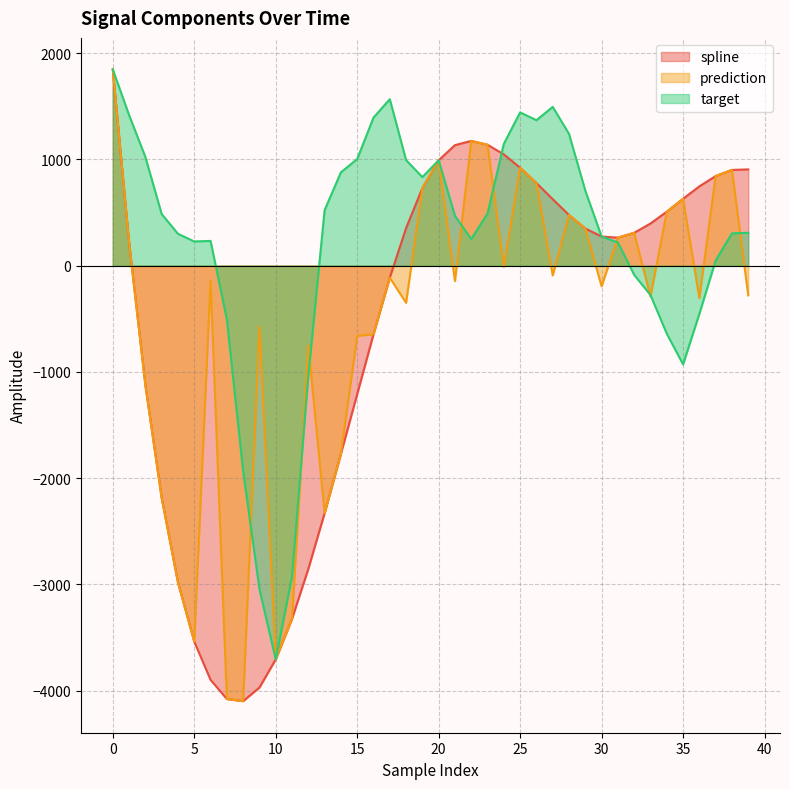

Reading left to right, what are all the values shown in this chart?

spline: 1845.9	217.5	-1125.9	-2187.1	-2982.0	-3539.8	-3899.5	-4079.7	-4099.9	-3971.8	-3706.9	-3324.6	-2855.8	-2330.1	-1771.9	-1210.2	-646.4	-113.3	352.5	729.6	991.4	1133.5	1173.4	1137.0	1046.5	921.2	776.9	625.0	475.9	348.9	273.1	262.7	308.4	395.8	507.1	628.6	745.4	842.4	900.4	905.3
prediction: 1845.9	217.5	-1125.9	-2187.1	-2982.0	-3539.8	-142.6	-4079.7	-4099.9	-572.4	-3706.9	-3324.6	-751.6	-2330.1	-1771.9	-662.0	-646.4	-113.3	-350.6	729.6	991.4	-145.9	1173.4	1137.0	-10.7	921.2	776.9	-92.7	475.9	348.9	-194.7	262.7	308.4	-291.5	507.1	628.6	-305.4	842.4	900.4	-280.3
target: 1845.9	1416.3	1022.1	485.0	299.0	227.0	232.0	-507.5	-1934.8	-3045.9	-3706.9	-2927.8	-1036.1	522.2	877.6	1002.8	1392.6	1566.0	993.1	832.7	991.4	468.0	249.7	489.9	1145.9	1441.9	1368.3	1493.7	1239.5	705.5	273.1	218.1	-87.8	-276.8	-640.7	-930.0	-454.4	47.8	303.1	309.0